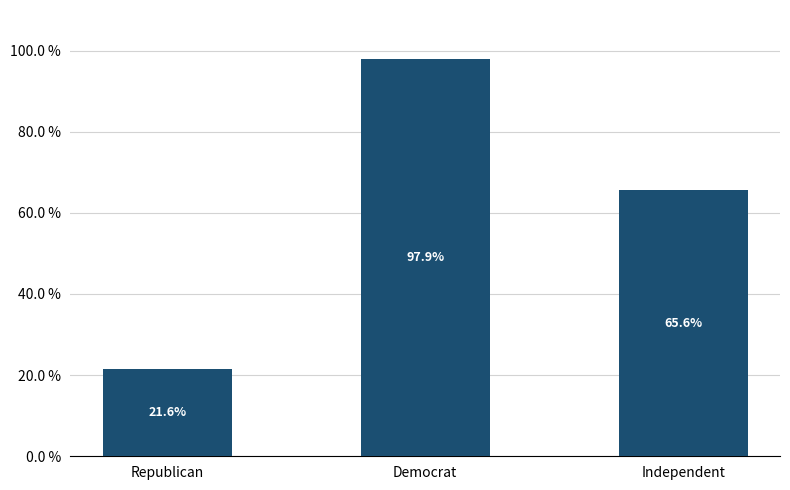

What is the average value?

61.7